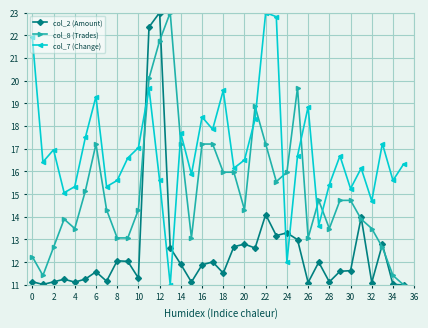

What is the minimum value shown in the chart?

11.0